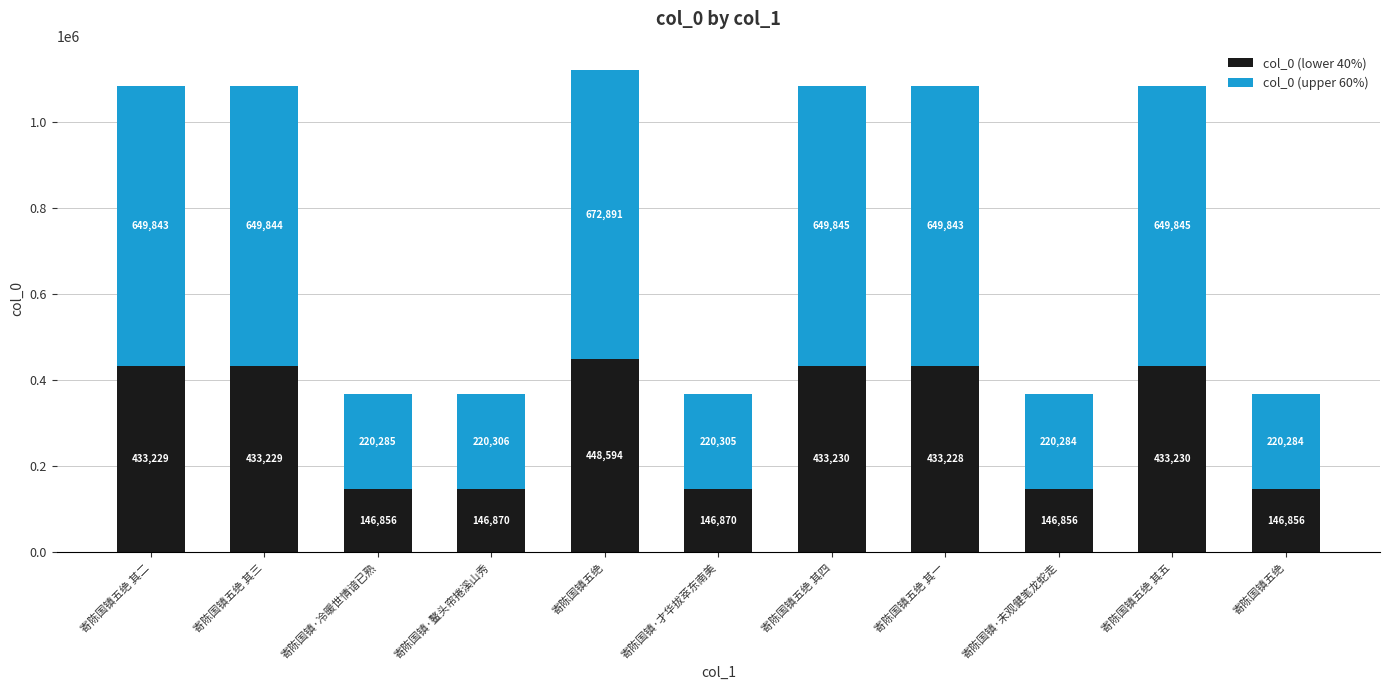

Read the col_0 (upper 60%) value at 寄陈国镇五绝 其五, to the nearest 10.

649840